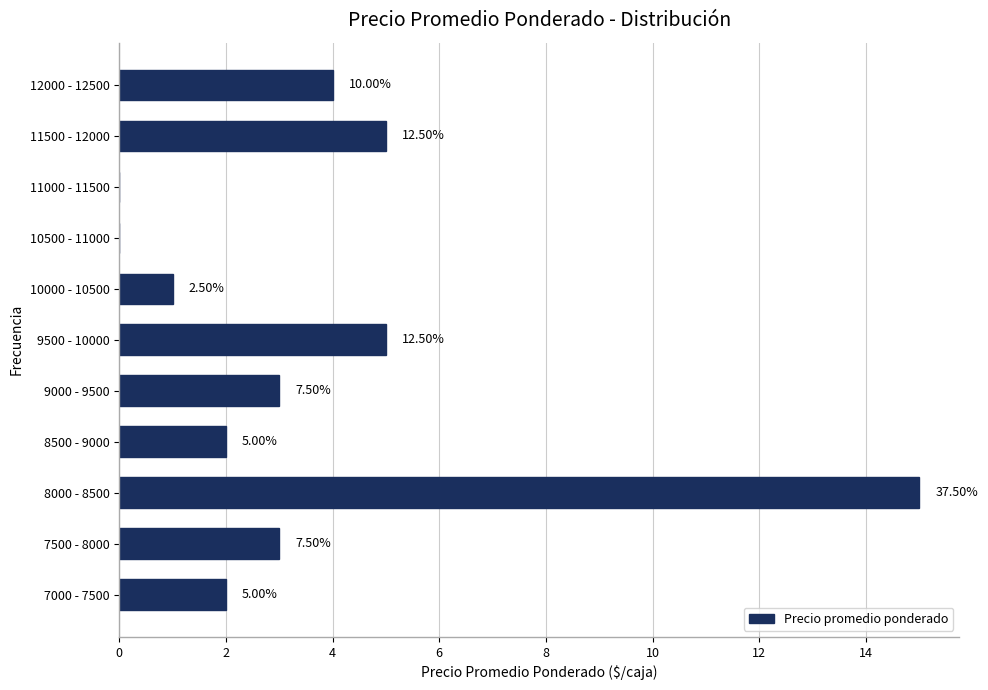

Are the bars horizontal?

Yes